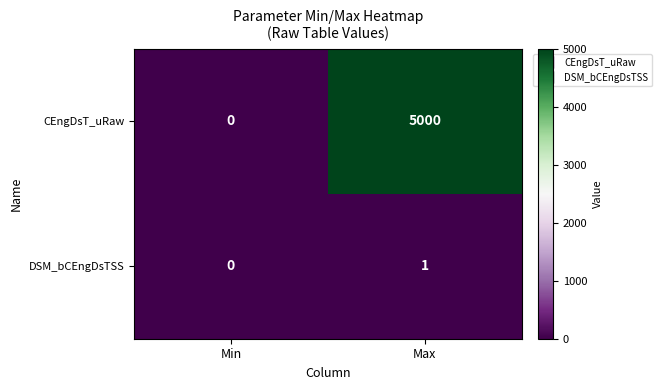

True or false: DSM_bCEngDsTSS has a value of 0 at Max.

False